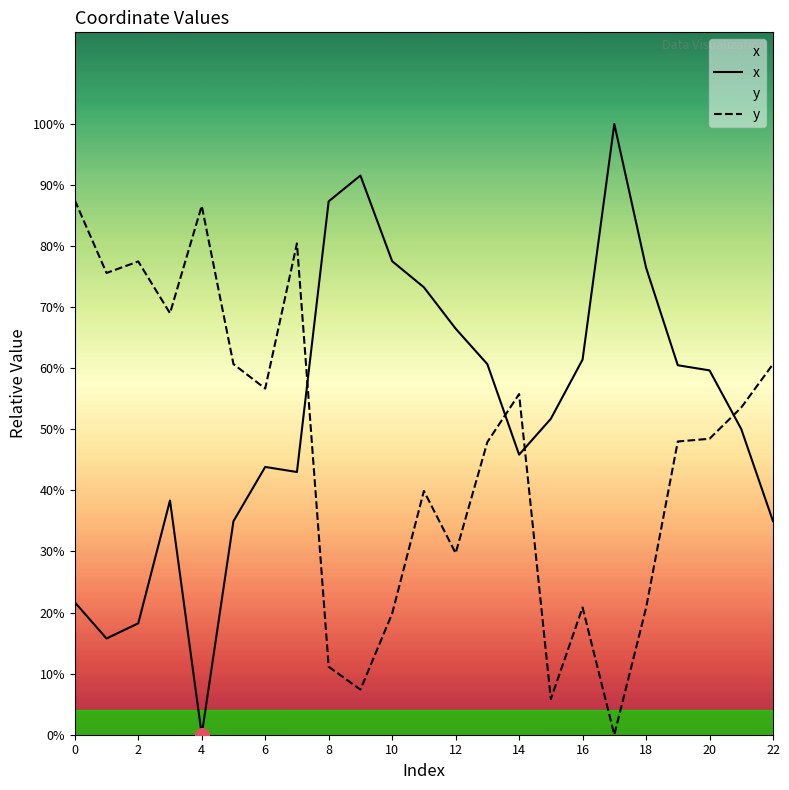

Between 4 and 14, which series saw the biggest shift?

x